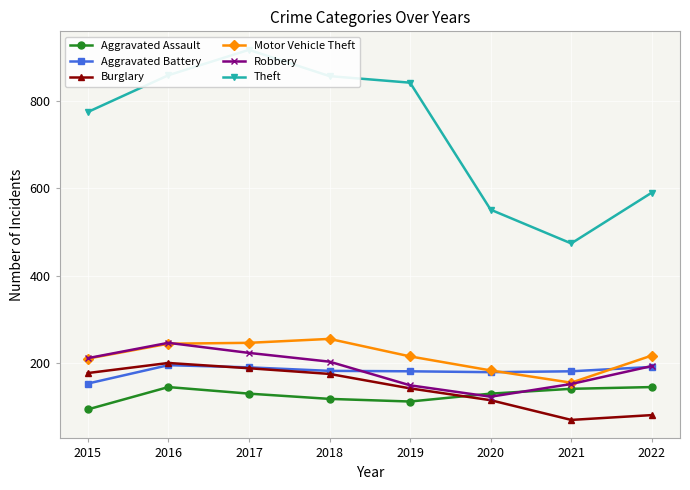

Is this an area chart (filled region under the line)?

No